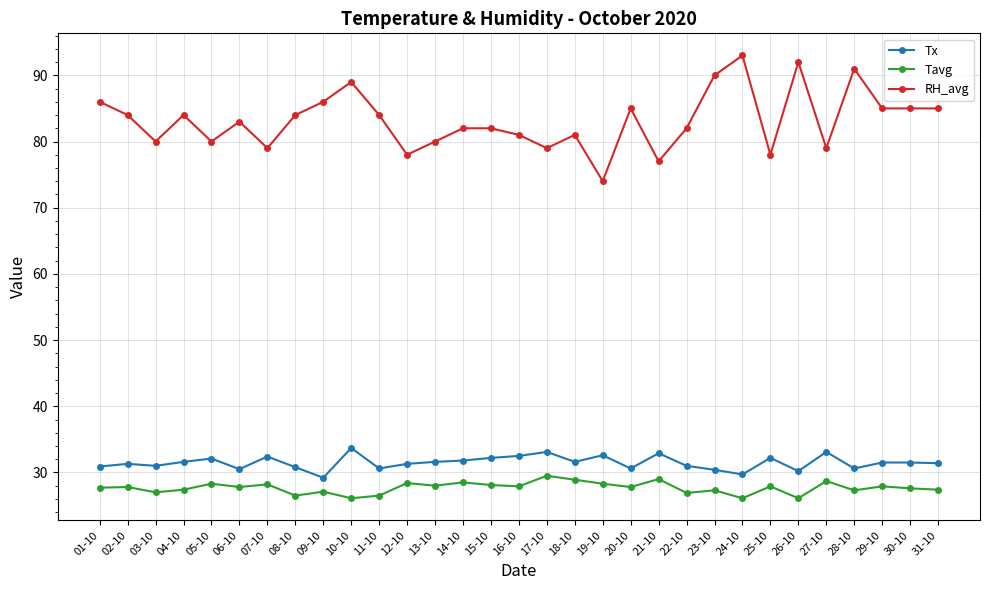

What is the lowest value of the Tavg series?

26.1